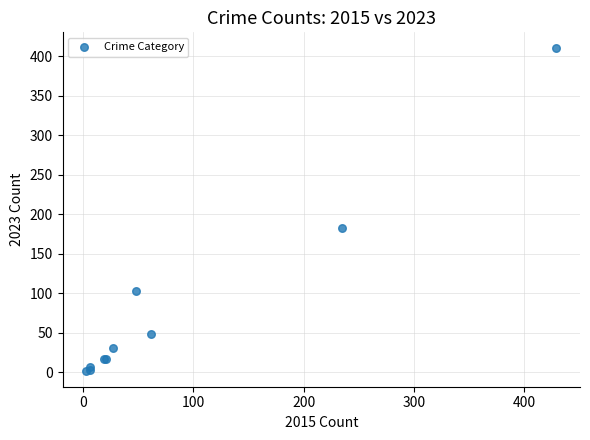

What Y value in the scatter plot is closest to 206?

183